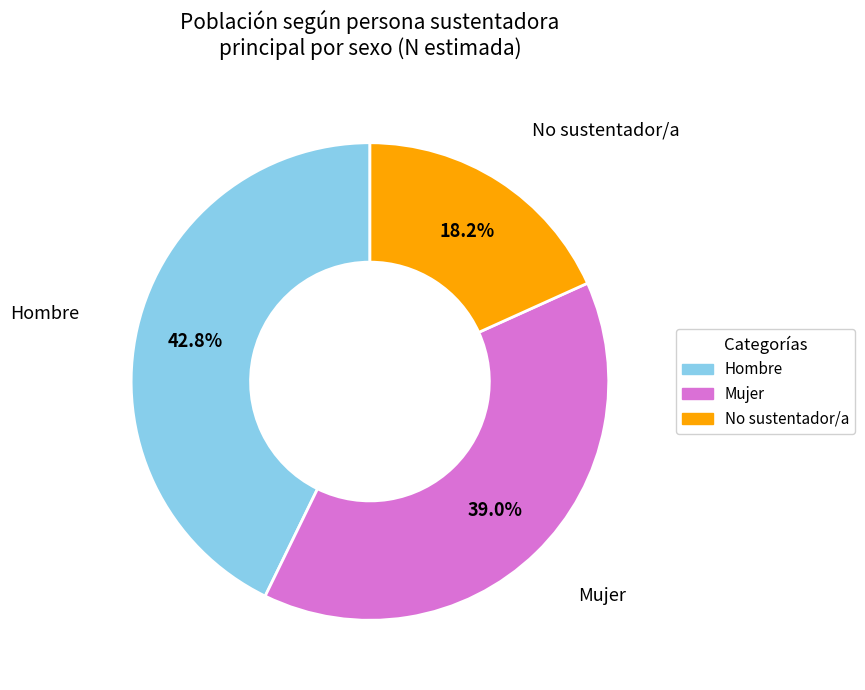

Does any single category account for the majority?

No